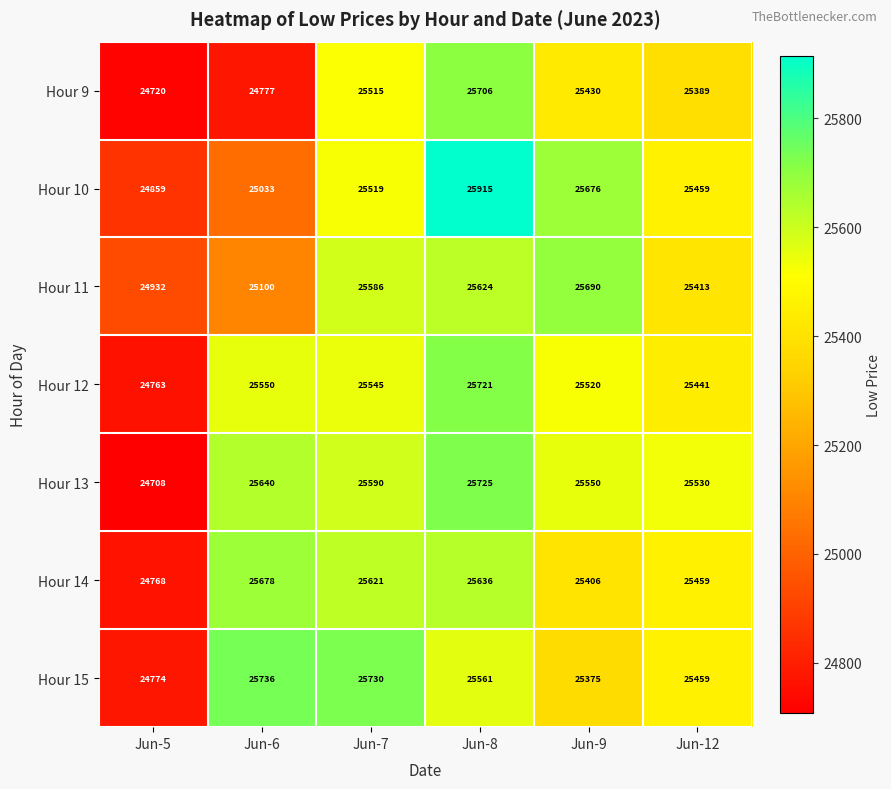

The Hour 9 series shows 45802 at Jun-8. True or false?

False